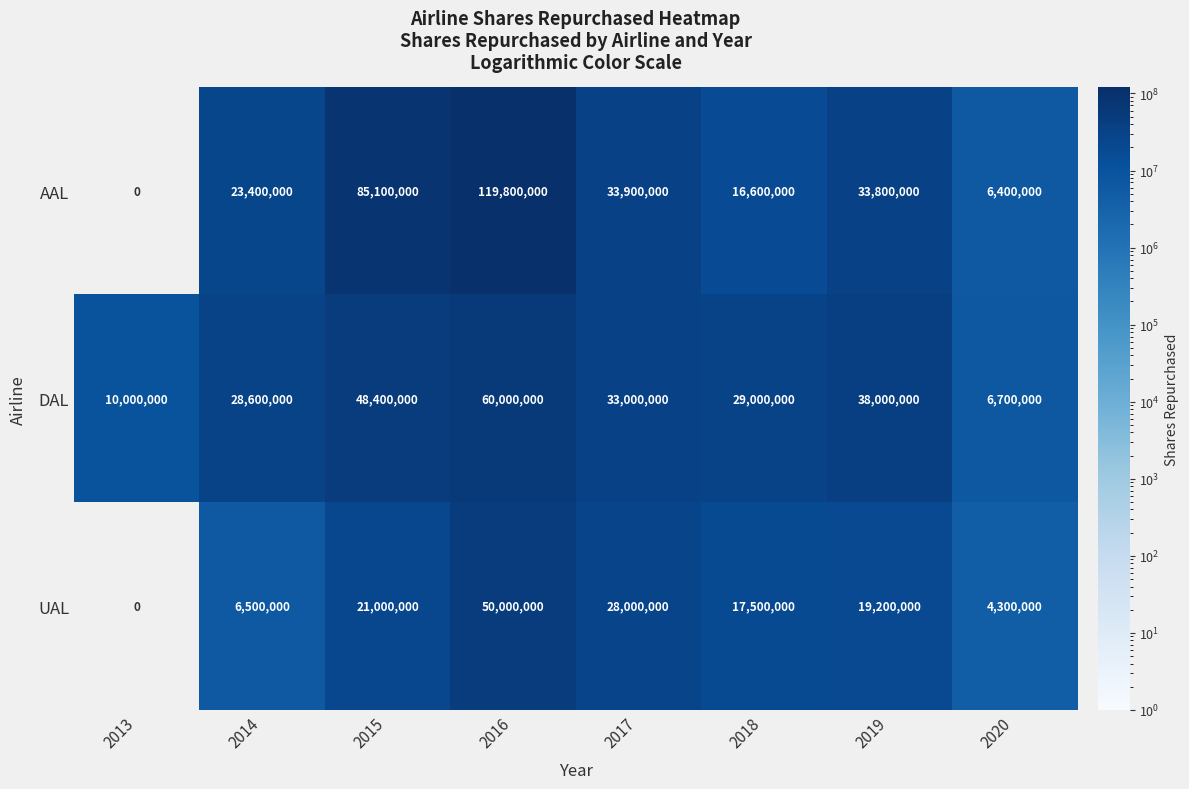

Which category has the lowest value across all series?

2013